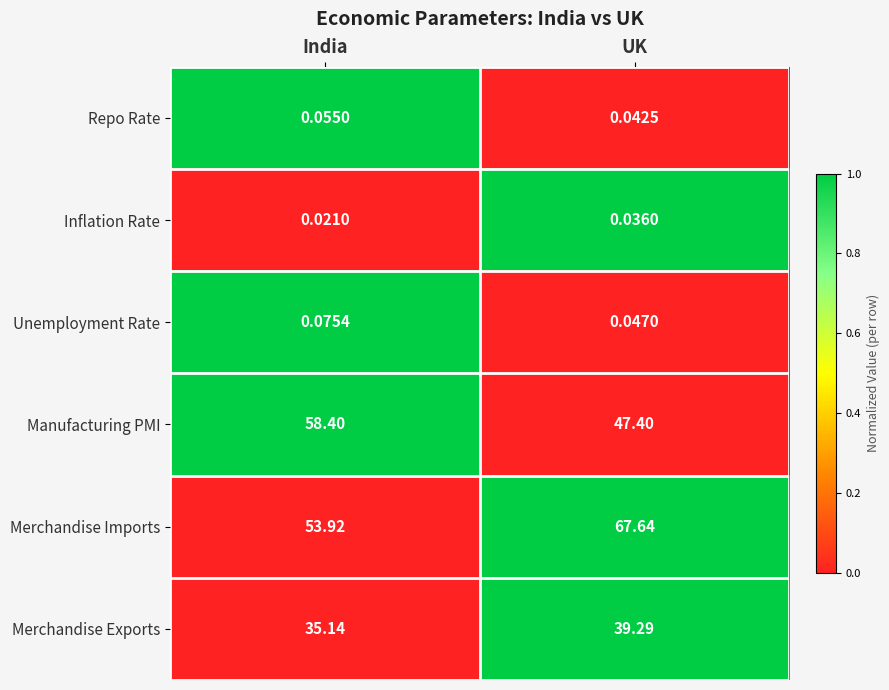

Which series has the largest total across all categories?

Merchandise Imports